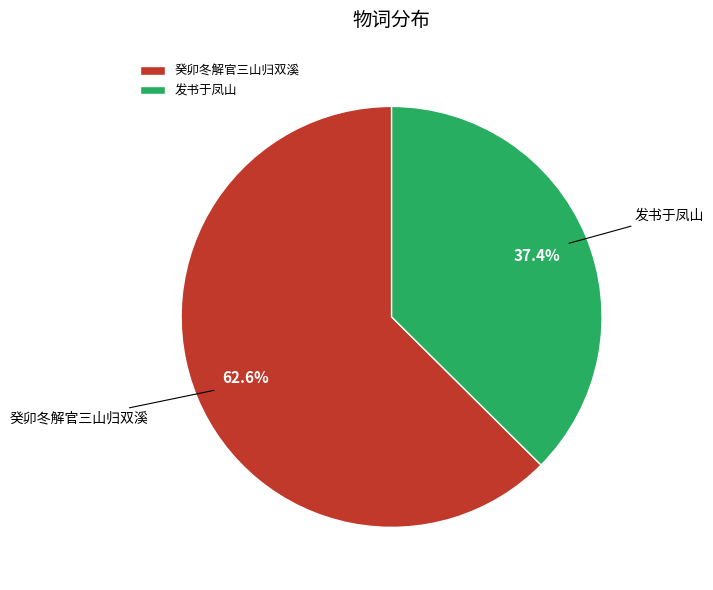

How many slices are in this pie chart?

2